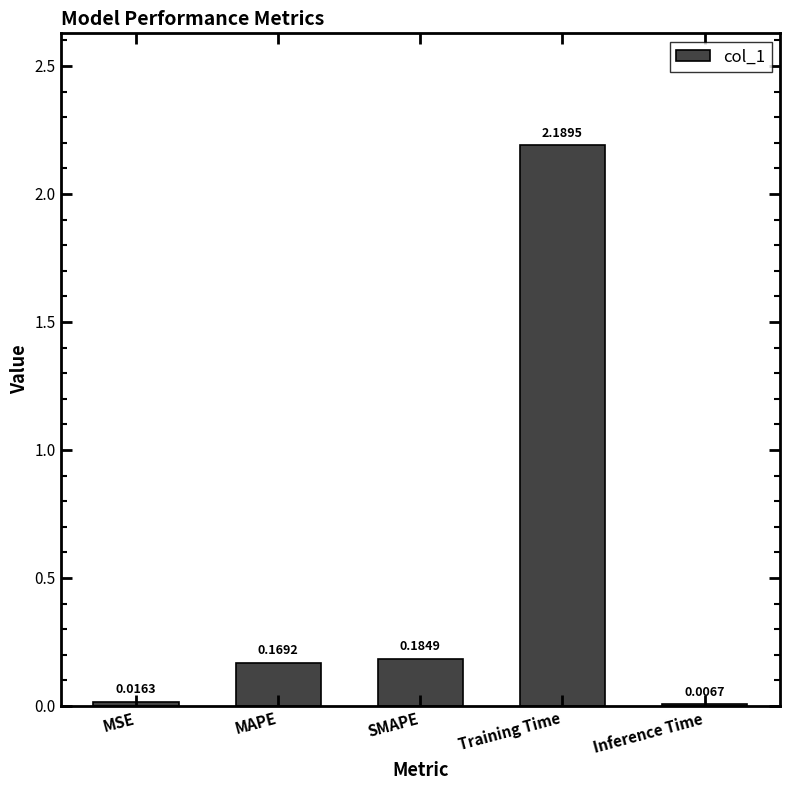

Which category has the highest value across all series?

Training Time